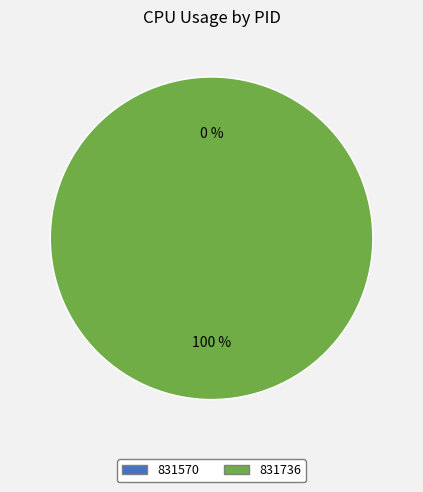

Does any single category account for the majority?

Yes